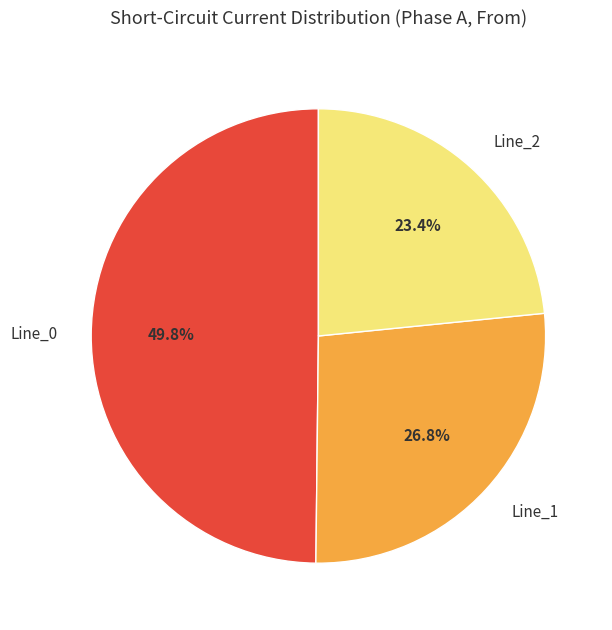

True or false: Line_1 accounts for 27% of the total.

True